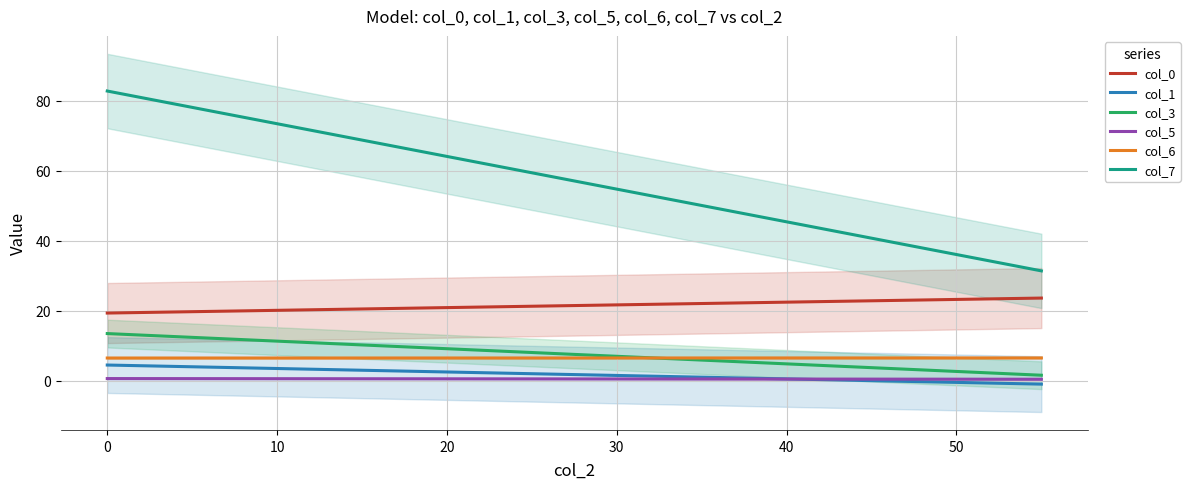

True or false: col_0 and col_7 cross at least once.

False